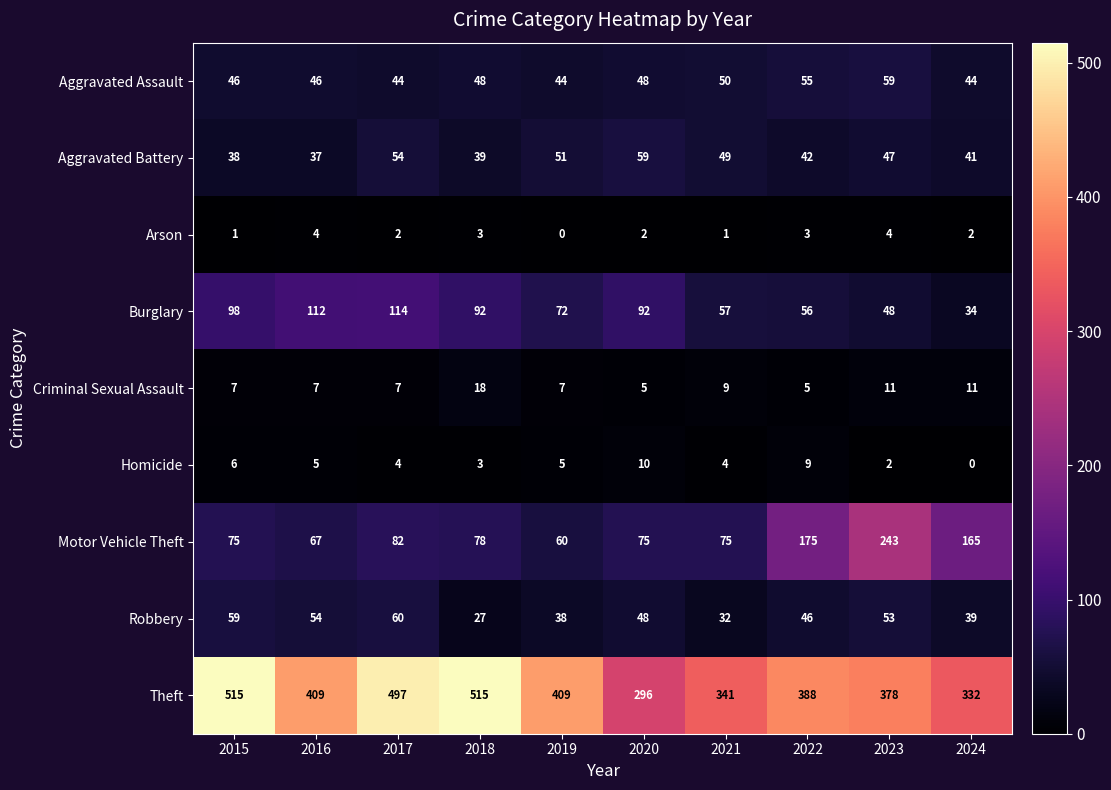

Which series has the largest range (max minus min)?

Theft